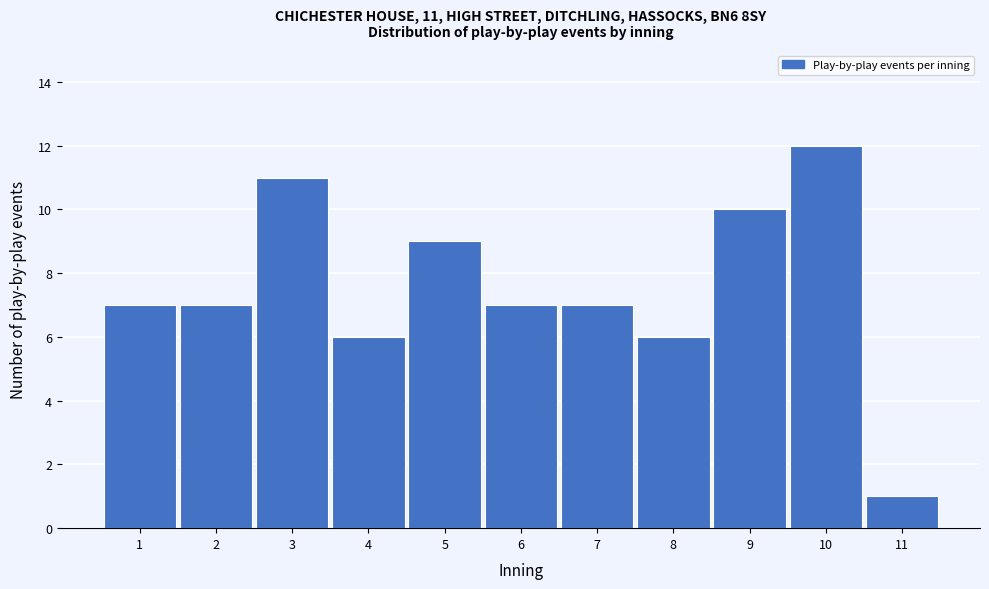

Reading left to right, what are all the values shown in this chart?

1=7	2=7	3=11	4=6	5=9	6=7	7=7	8=6	9=10	10=12	11=1